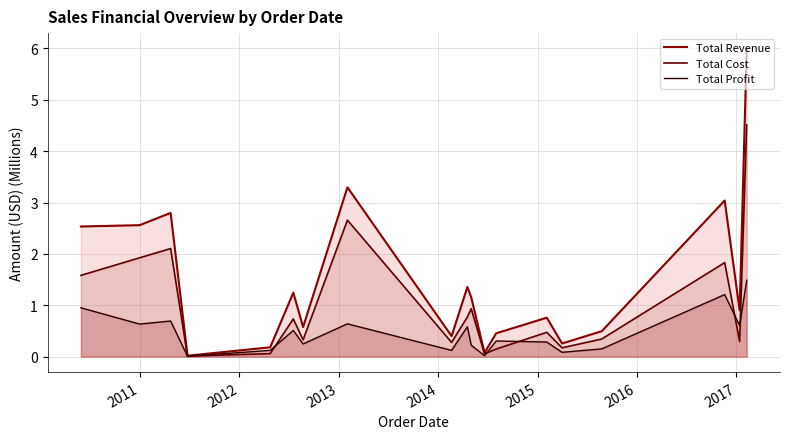

Does the chart have visible grid lines?

Yes